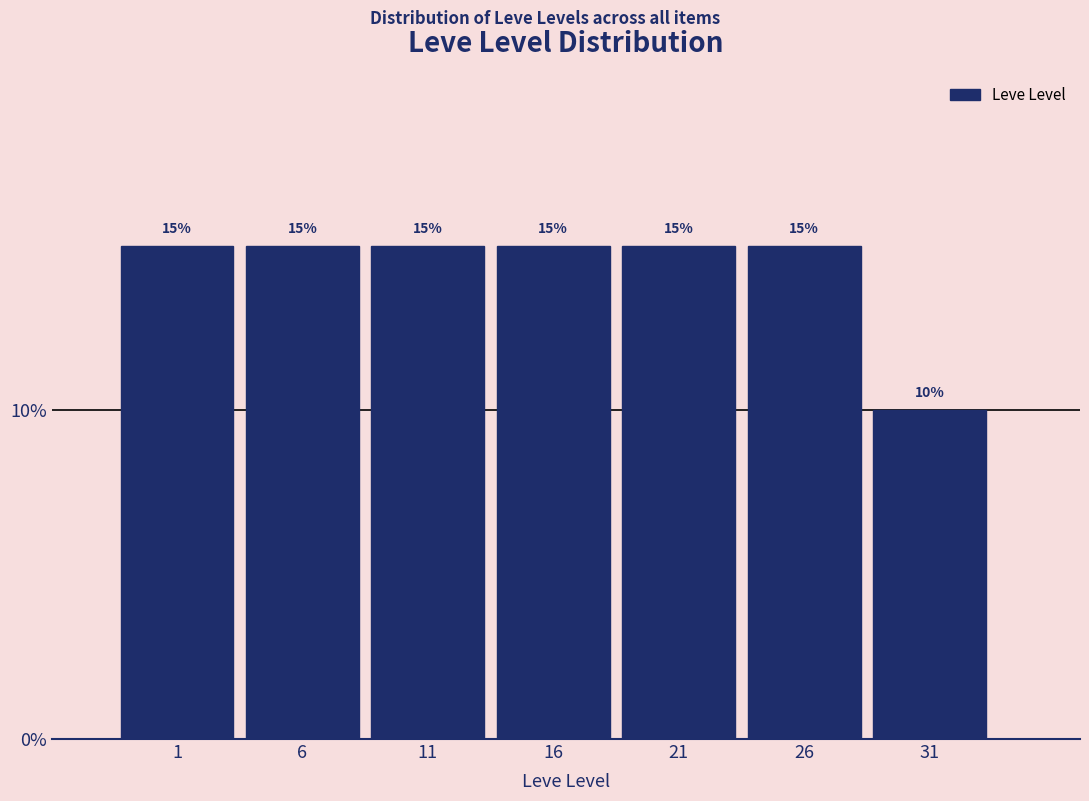

Reading left to right, list every bar in this chart as the range it spans on the x-axis followed by its height.

-1.5 to 3.5: 15
3.5 to 8.5: 15
8.5 to 13.5: 15
13.5 to 18.5: 15
18.5 to 23.5: 15
23.5 to 28.5: 15
28.5 to 33.5: 10